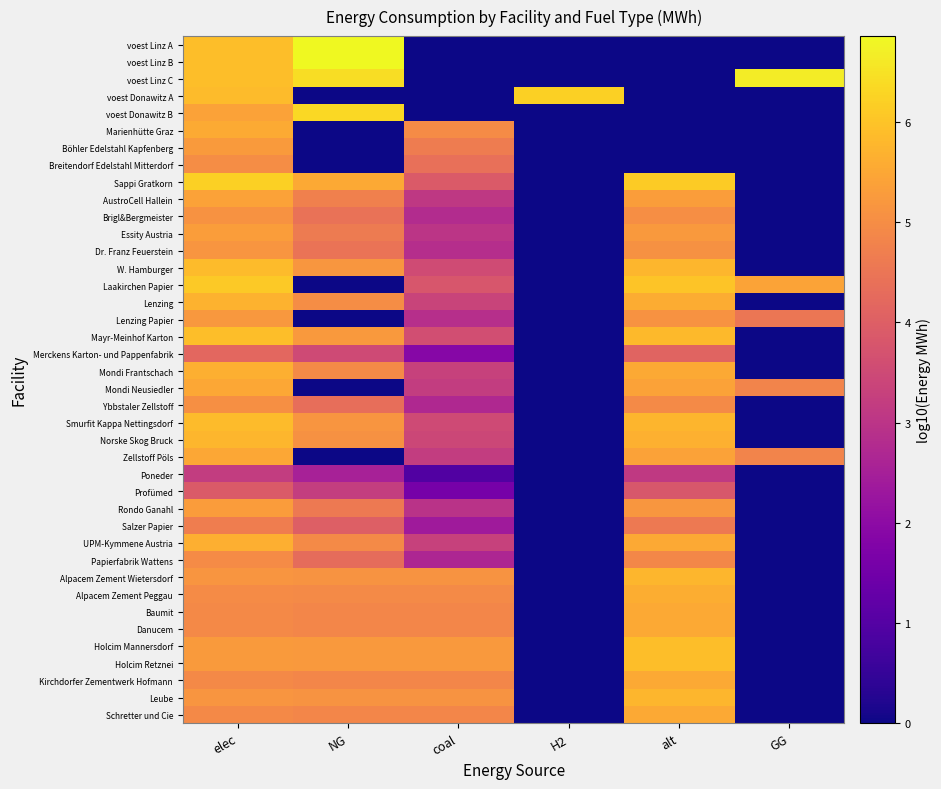

Reading left to right, what are all the values shown in this chart?

voest Linz A: elec=5.9	NG=6.9	coal=0.0	H2=0.0	alt=0.0	GG=0.0
voest Linz B: elec=5.9	NG=6.9	coal=0.0	H2=0.0	alt=0.0	GG=0.0
voest Linz C: elec=5.9	NG=6.4	coal=0.0	H2=0.0	alt=0.0	GG=6.7
voest Donawitz A: elec=5.8	NG=0.0	coal=0.0	H2=6.2	alt=0.0	GG=0.0
voest Donawitz B: elec=5.4	NG=6.3	coal=0.0	H2=0.0	alt=0.0	GG=0.0
Marienhütte Graz: elec=5.6	NG=0.0	coal=5.0	H2=0.0	alt=0.0	GG=0.0
Böhler Edelstahl Kapfenberg: elec=5.3	NG=0.0	coal=4.7	H2=0.0	alt=0.0	GG=0.0
Breitendorf Edelstahl Mitterdorf: elec=5.0	NG=0.0	coal=4.4	H2=0.0	alt=0.0	GG=0.0
Sappi Gratkorn: elec=6.2	NG=5.5	coal=3.9	H2=0.0	alt=6.1	GG=0.0
AustroCell Hallein: elec=5.4	NG=4.7	coal=3.1	H2=0.0	alt=5.3	GG=0.0
Brigl&Bergmeister: elec=5.1	NG=4.4	coal=2.8	H2=0.0	alt=5.0	GG=0.0
Essity Austria: elec=5.3	NG=4.6	coal=3.0	H2=0.0	alt=5.2	GG=0.0
Dr. Franz Feuerstein: elec=5.2	NG=4.5	coal=2.8	H2=0.0	alt=5.1	GG=0.0
W. Hamburger: elec=5.9	NG=5.2	coal=3.5	H2=0.0	alt=5.8	GG=0.0
Laakirchen Papier: elec=6.1	NG=0.0	coal=3.8	H2=0.0	alt=6.0	GG=5.4
Lenzing: elec=5.7	NG=5.0	coal=3.4	H2=0.0	alt=5.6	GG=0.0
Lenzing Papier: elec=5.2	NG=0.0	coal=2.9	H2=0.0	alt=5.1	GG=4.5
Mayr-Meinhof Karton: elec=5.9	NG=5.2	coal=3.6	H2=0.0	alt=5.8	GG=0.0
Merckens Karton- und Pappenfabrik: elec=4.2	NG=3.5	coal=1.9	H2=0.0	alt=4.1	GG=0.0
Mondi Frantschach: elec=5.6	NG=4.9	coal=3.3	H2=0.0	alt=5.5	GG=0.0
Mondi Neusiedler: elec=5.5	NG=0.0	coal=3.2	H2=0.0	alt=5.4	GG=4.8
Ybbstaler Zellstoff: elec=5.0	NG=4.4	coal=2.7	H2=0.0	alt=5.0	GG=0.0
Smurfit Kappa Nettingsdorf: elec=5.8	NG=5.2	coal=3.5	H2=0.0	alt=5.8	GG=0.0
Norske Skog Bruck: elec=5.8	NG=5.1	coal=3.5	H2=0.0	alt=5.7	GG=0.0
Zellstoff Pöls: elec=5.5	NG=0.0	coal=3.2	H2=0.0	alt=5.4	GG=4.8
Poneder: elec=3.2	NG=2.5	coal=0.9	H2=0.0	alt=3.1	GG=0.0
Profümed: elec=3.9	NG=3.2	coal=1.6	H2=0.0	alt=3.8	GG=0.0
Rondo Ganahl: elec=5.3	NG=4.6	coal=3.0	H2=0.0	alt=5.2	GG=0.0
Salzer Papier: elec=4.7	NG=4.0	coal=2.4	H2=0.0	alt=4.6	GG=0.0
UPM-Kymmene Austria: elec=5.6	NG=4.9	coal=3.3	H2=0.0	alt=5.5	GG=0.0
Papierfabrik Wattens: elec=5.0	NG=4.3	coal=2.7	H2=0.0	alt=4.9	GG=0.0
Alpacem Zement Wietersdorf: elec=5.1	NG=5.1	coal=5.1	H2=0.0	alt=5.8	GG=0.0
Alpacem Zement Peggau: elec=5.0	NG=4.9	coal=4.9	H2=0.0	alt=5.6	GG=0.0
Baumit: elec=4.9	NG=4.9	coal=4.9	H2=0.0	alt=5.5	GG=0.0
Danucem: elec=4.9	NG=4.9	coal=4.9	H2=0.0	alt=5.5	GG=0.0
Holcim Mannersdorf: elec=5.3	NG=5.2	coal=5.2	H2=0.0	alt=5.9	GG=0.0
Holcim Retznei: elec=5.3	NG=5.2	coal=5.2	H2=0.0	alt=5.9	GG=0.0
Kirchdorfer Zementwerk Hofmann: elec=4.9	NG=4.9	coal=4.9	H2=0.0	alt=5.5	GG=0.0
Leube: elec=5.1	NG=5.1	coal=5.1	H2=0.0	alt=5.8	GG=0.0
Schretter und Cie: elec=4.9	NG=4.9	coal=4.9	H2=0.0	alt=5.5	GG=0.0